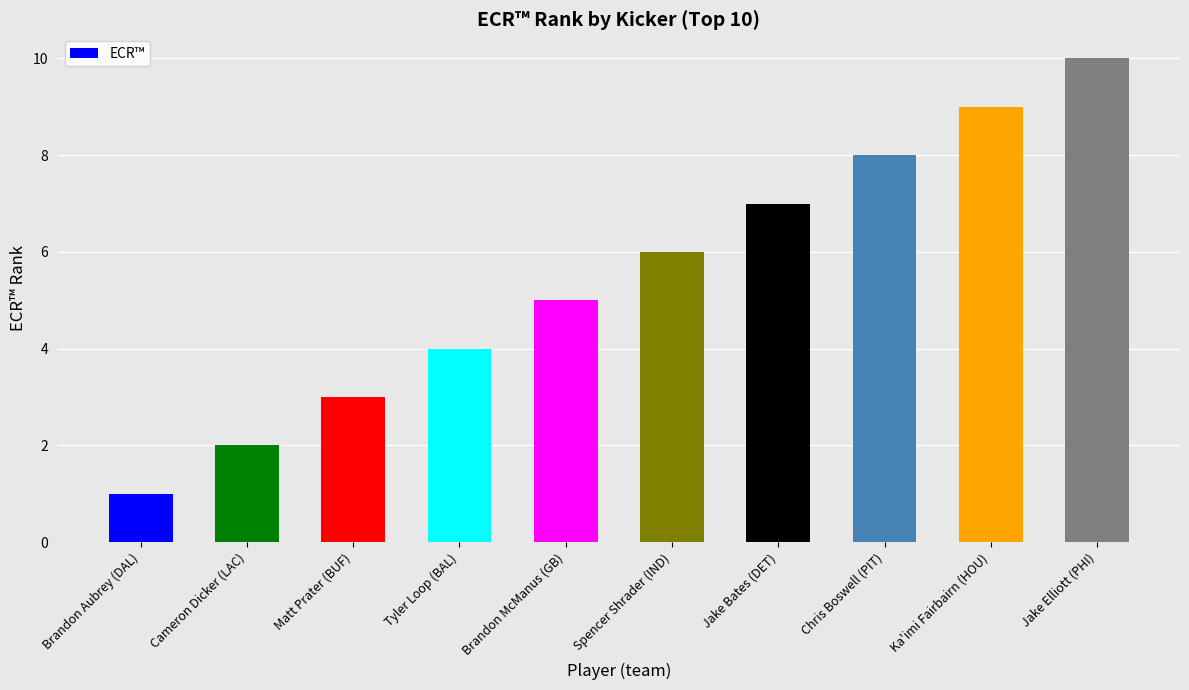

What is the sum of all values?

55